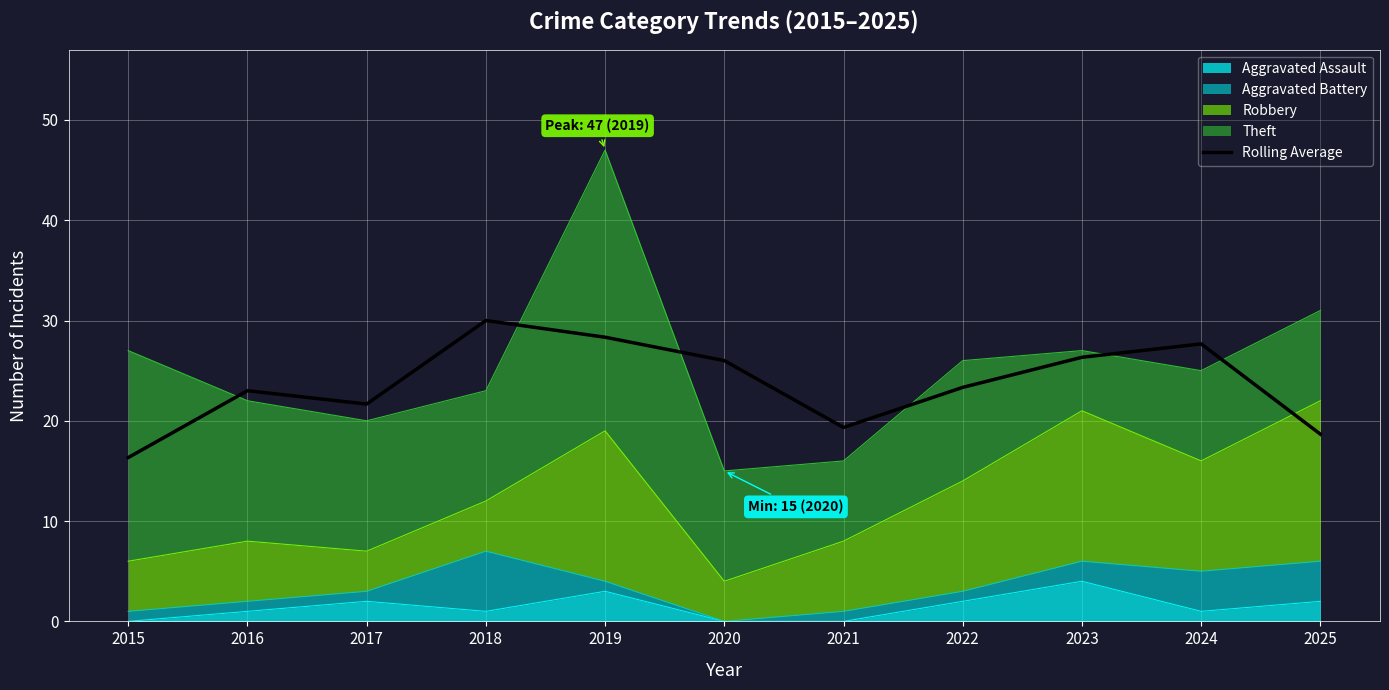

How many lines are shown in the chart?

1